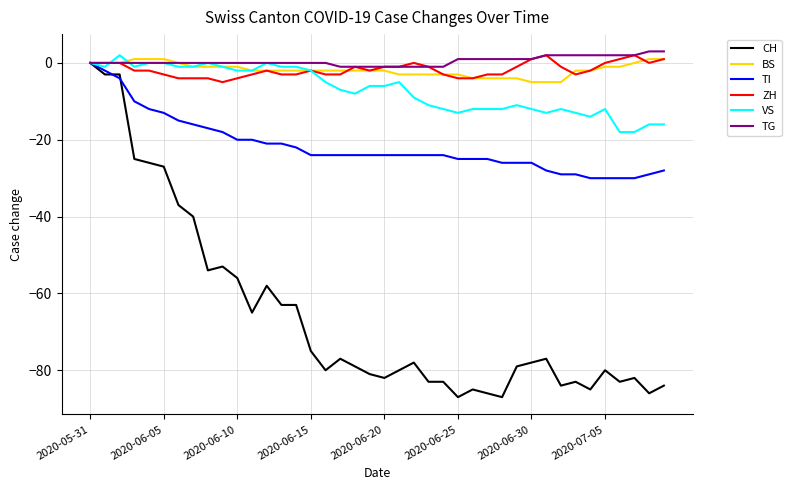

Reading right to left, transcribe all the data shown in this chart.

CH: -84	-86	-82	-83	-80	-85	-83	-84	-77	-78	-79	-87	-86	-85	-87	-83	-83	-78	-80	-82	-81	-79	-77	-80	-75	-63	-63	-58	-65	-56	-53	-54	-40	-37	-27	-26	-25	-3	-3	0
BS: 1	1	0	-1	-1	-2	-2	-5	-5	-5	-4	-4	-4	-4	-3	-3	-3	-3	-3	-2	-2	-2	-2	-2	-2	-2	-2	-2	-2	-1	-1	-1	-1	0	1	1	1	0	0	0
TI: -28	-29	-30	-30	-30	-30	-29	-29	-28	-26	-26	-26	-25	-25	-25	-24	-24	-24	-24	-24	-24	-24	-24	-24	-24	-22	-21	-21	-20	-20	-18	-17	-16	-15	-13	-12	-10	-4	-2	0
ZH: 1	0	2	1	0	-2	-3	-1	2	1	-1	-3	-3	-4	-4	-3	-1	0	-1	-1	-2	-1	-3	-3	-2	-3	-3	-2	-3	-4	-5	-4	-4	-4	-3	-2	-2	0	0	0
VS: -16	-16	-18	-18	-12	-14	-13	-12	-13	-12	-11	-12	-12	-12	-13	-12	-11	-9	-5	-6	-6	-8	-7	-5	-2	-1	-1	0	-2	-2	-1	0	-1	-1	0	0	-1	2	-1	0
TG: 3	3	2	2	2	2	2	2	2	1	1	1	1	1	1	-1	-1	-1	-1	-1	-1	-1	-1	0	0	0	0	0	0	0	0	0	0	0	0	0	0	0	0	0